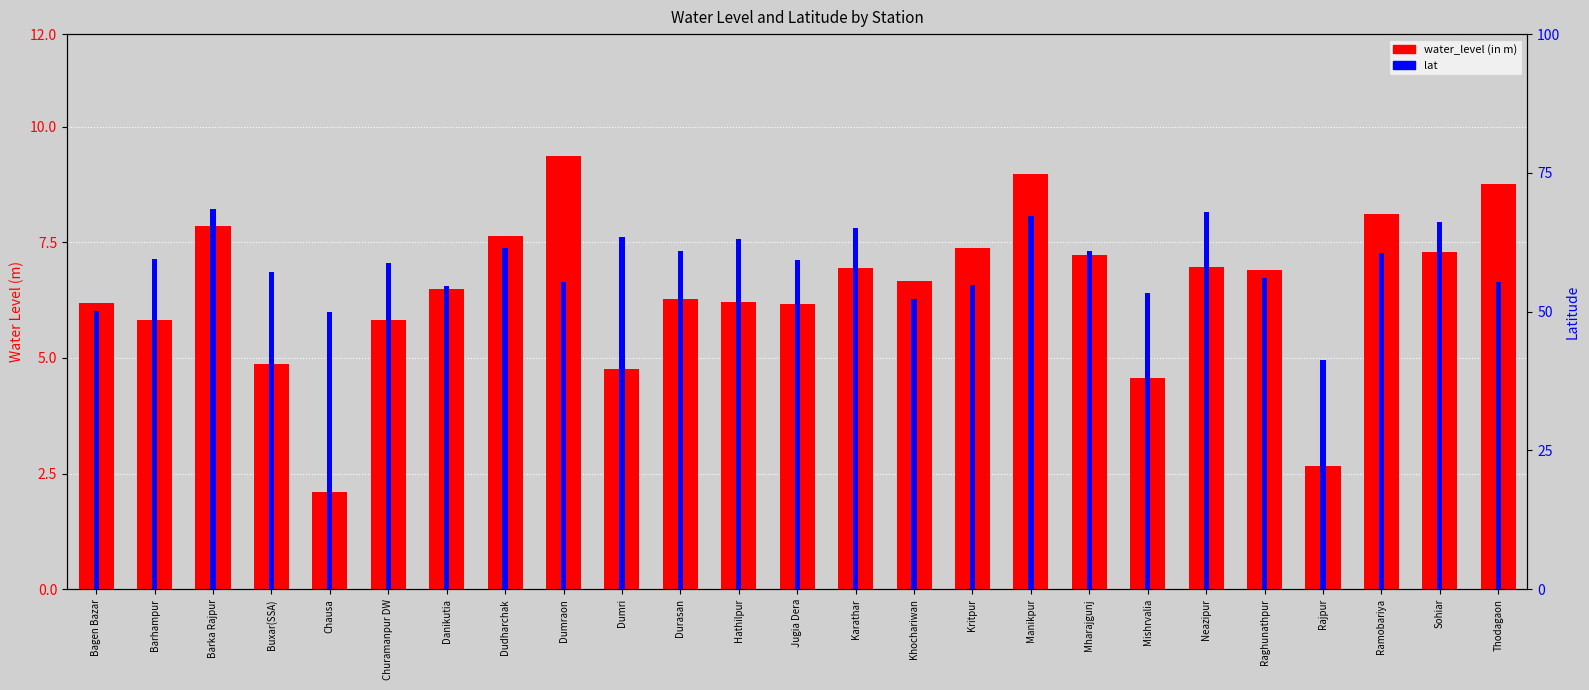

At which category does the chart reach its peak across all series?

Barka Rajpur